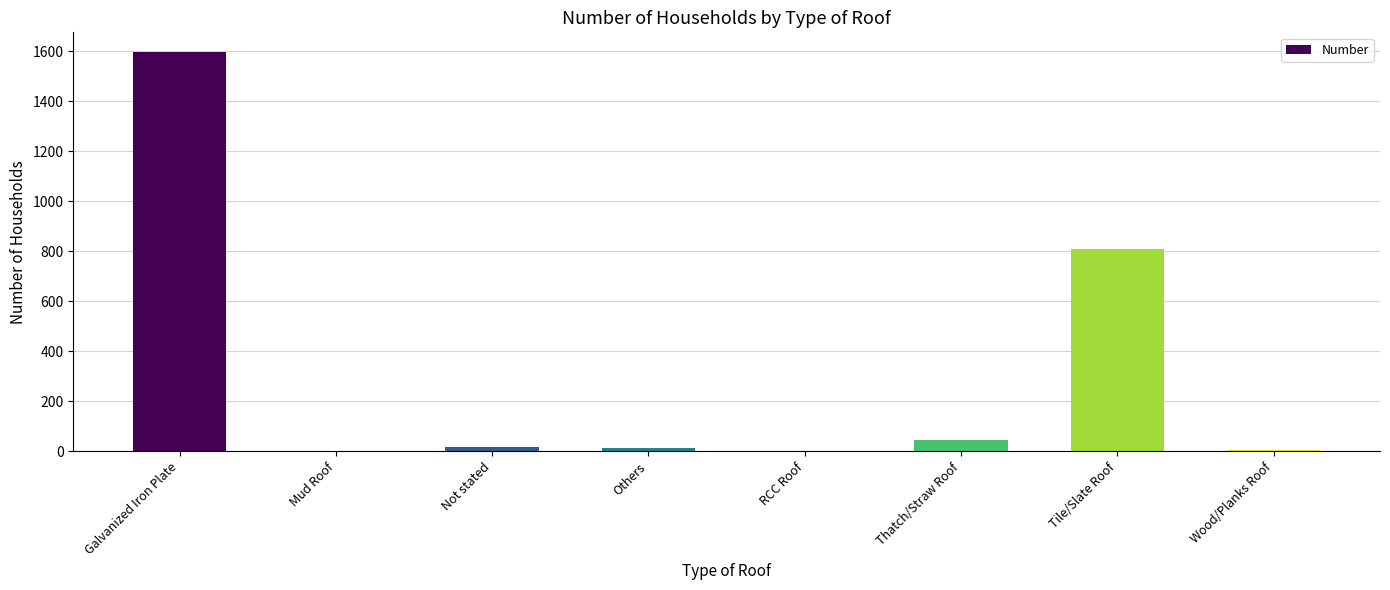

What is the difference between the values at Others and Tile/Slate Roof?

795